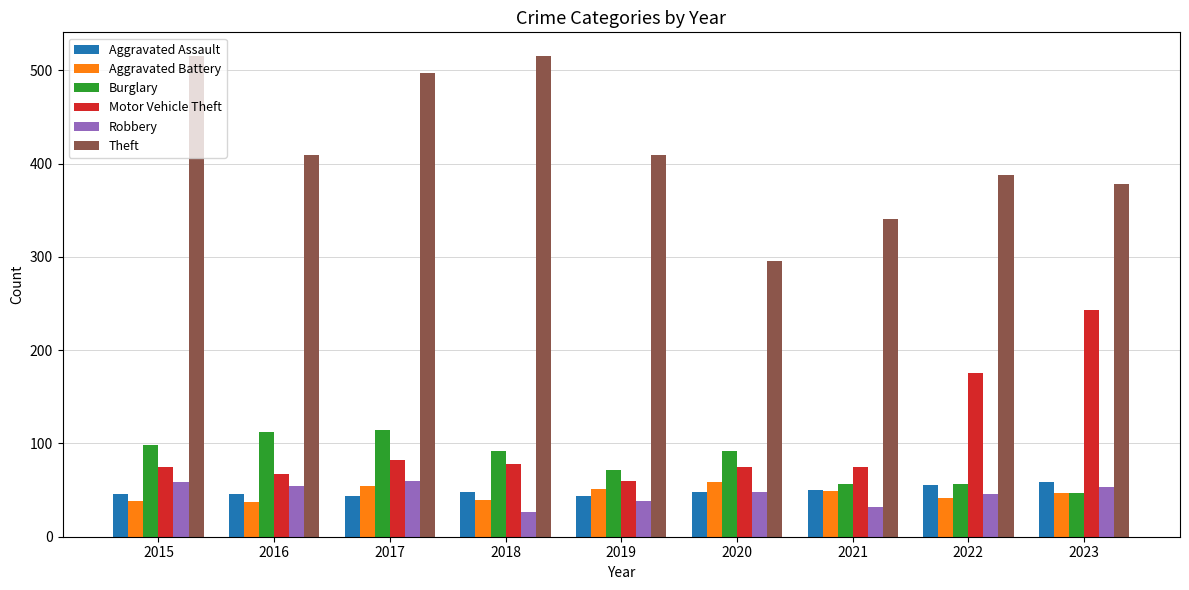

What is the highest value of the Theft series?

515